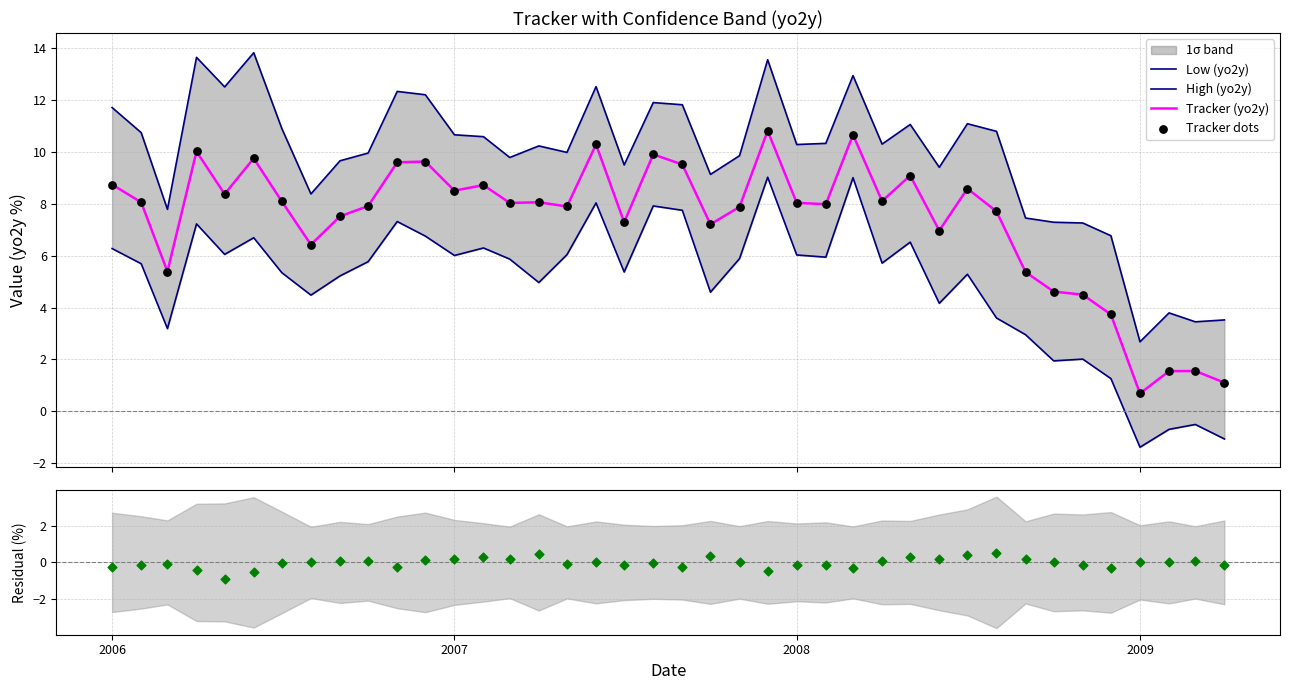

What is the maximum value for Tracker (yo2y)?

10.8